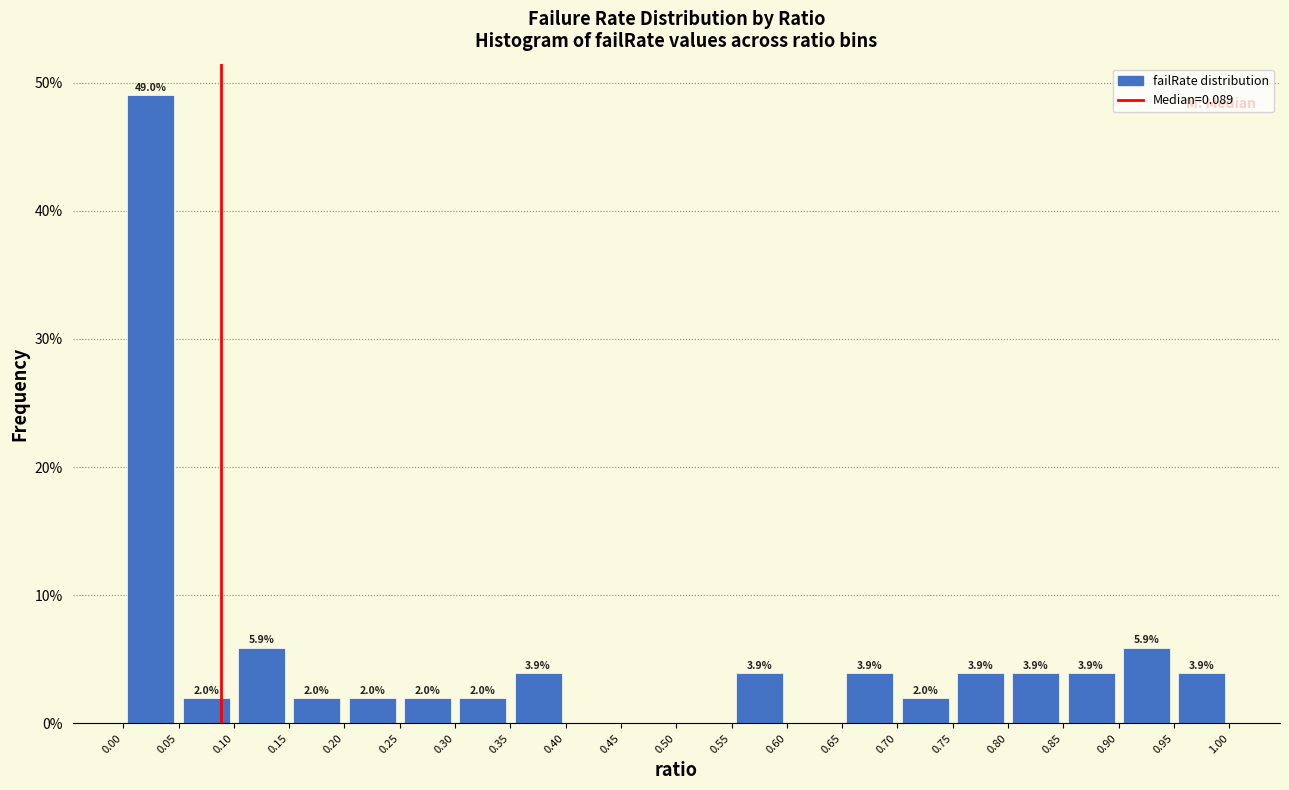

Which range on the x-axis has the tallest bar?

0.00 to 0.05